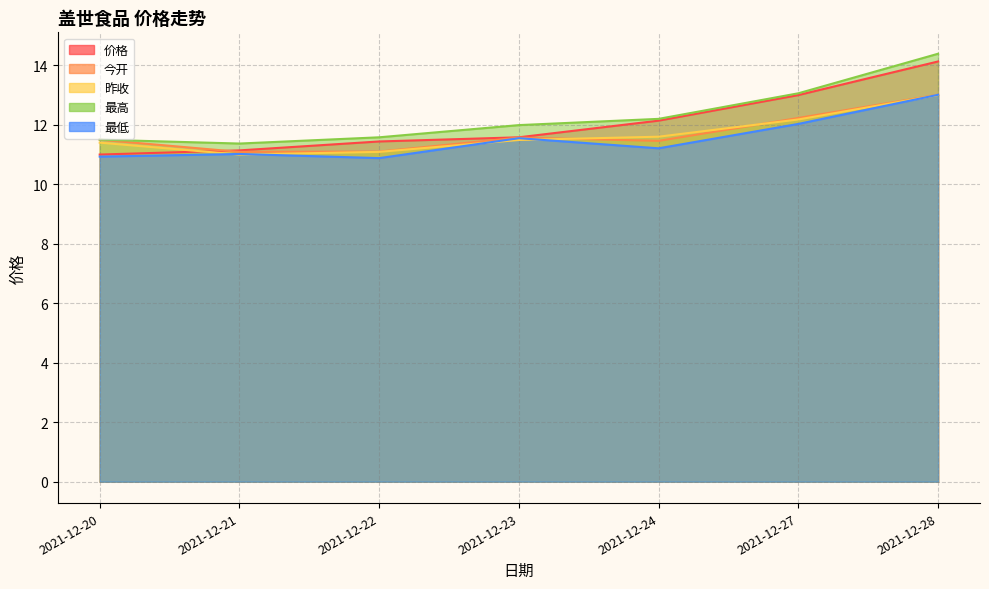

The value of 最高 at 2021-12-21 is 2.5. True or false?

False